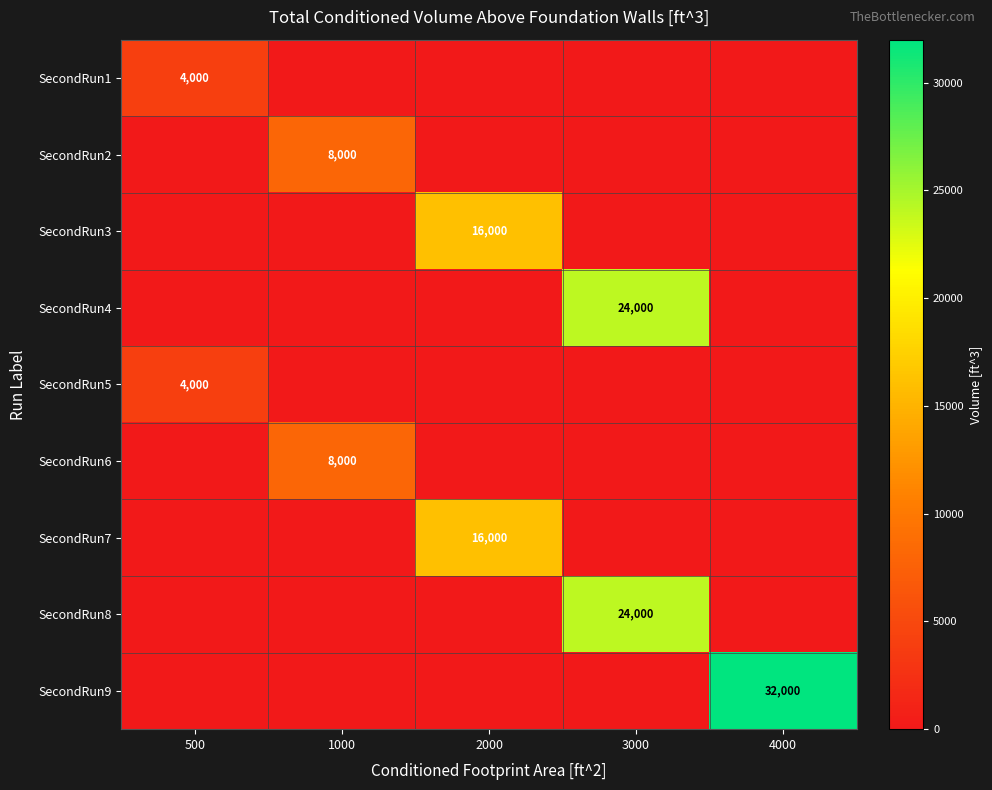

The SecondRun3 series shows 6372 at 1000. True or false?

False